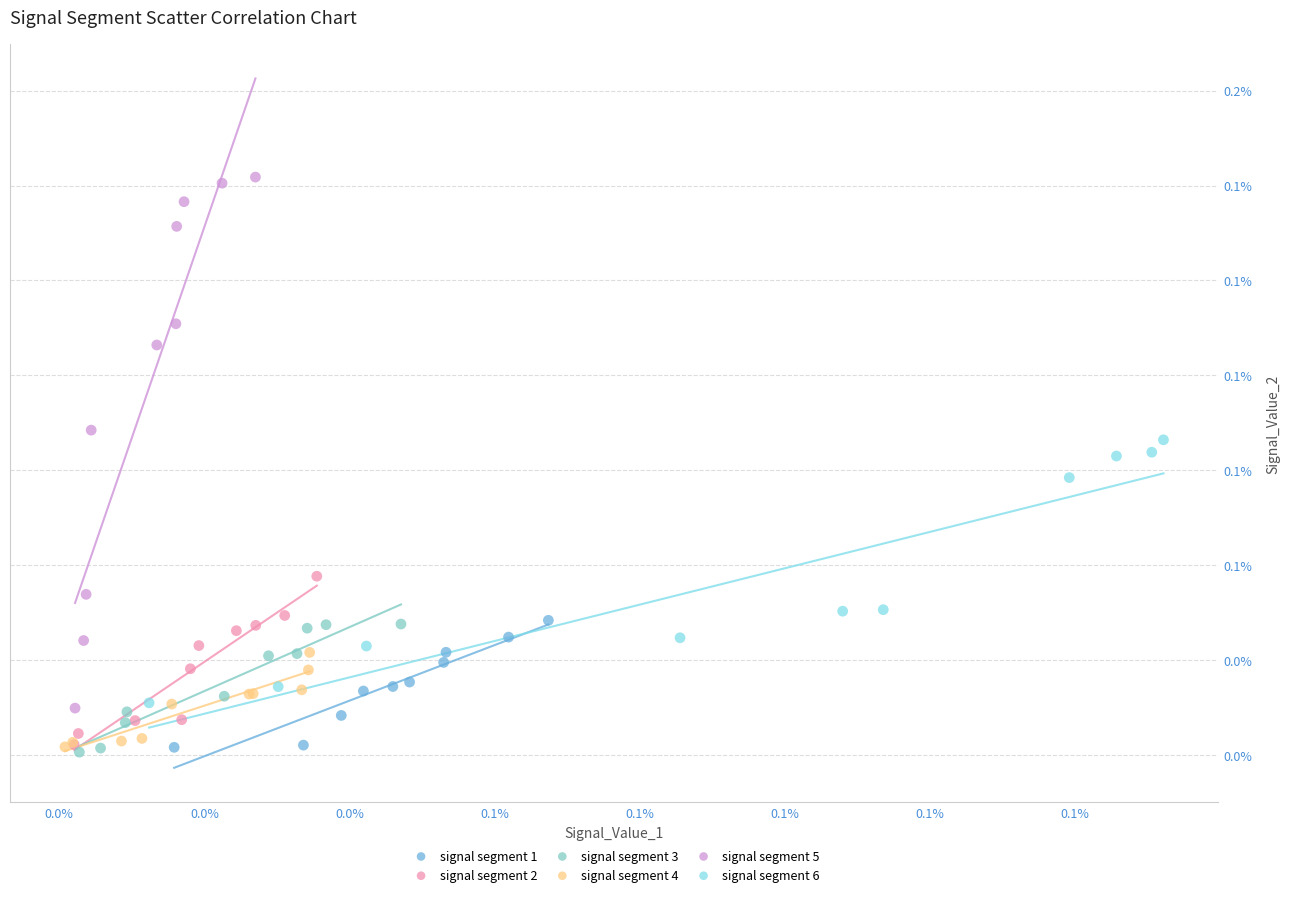

What are all the series names shown in the legend?

signal segment 1, signal segment 2, signal segment 3, signal segment 4, signal segment 5, signal segment 6